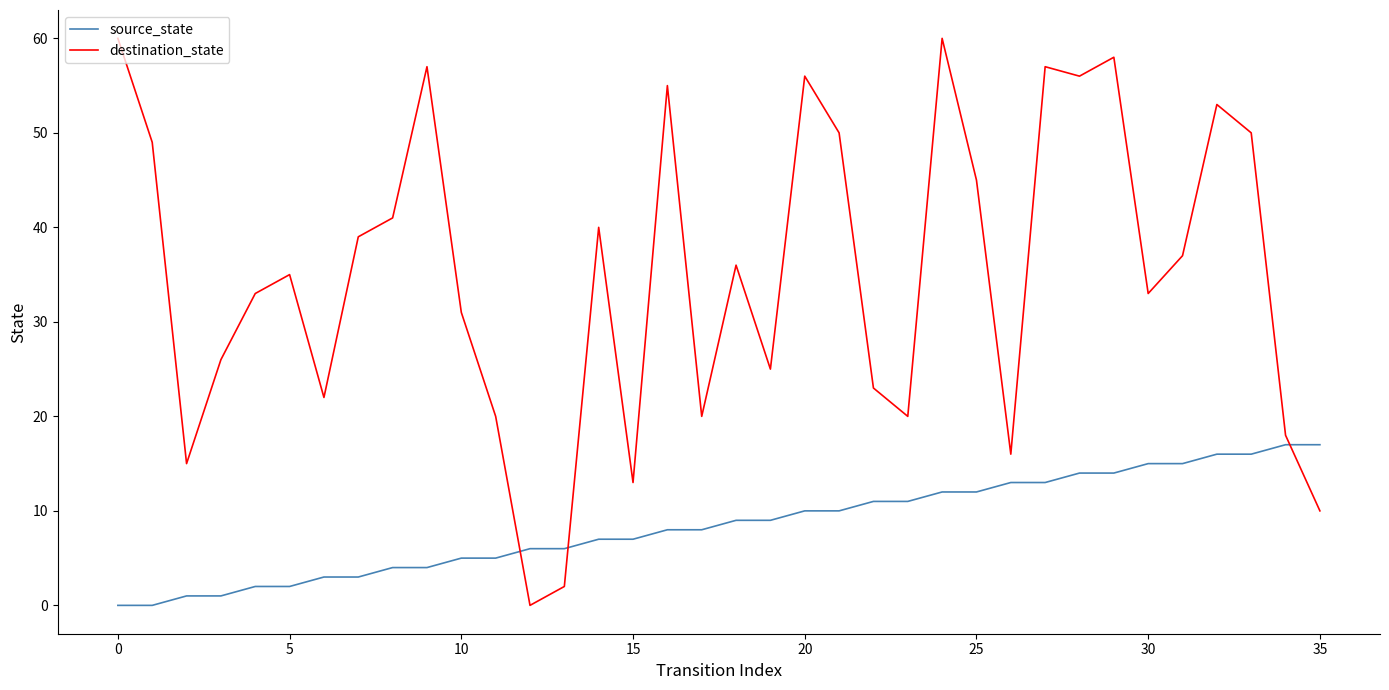

What is the difference between the maximum and minimum values in the source_state series?

17